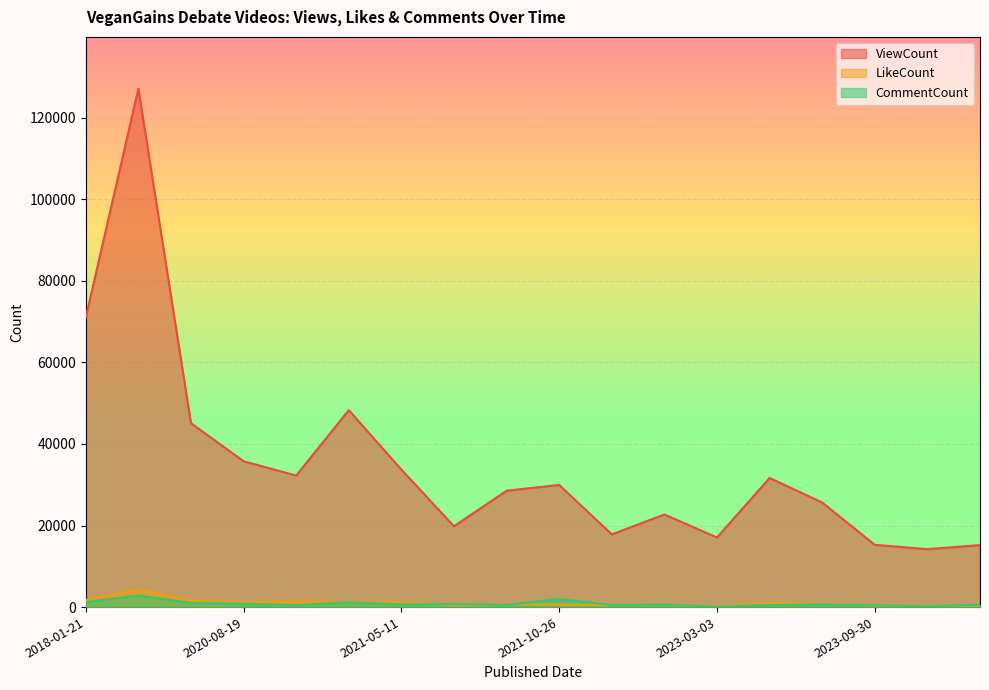

Reading left to right, what are all the values shown in this chart?

ViewCount: 71000	127115	45095	35774	32255	48302	33706	19821	28543	29954	17841	22705	17075	31662	25651	15269	14211	15205
LikeCount: 1790	4282	1550	1172	1376	1248	1196	407	702	621	470	501	240	1003	795	378	388	318
CommentCount: 1214	2834	1022	834	472	1173	642	747	562	1955	506	584	112	496	657	429	224	564